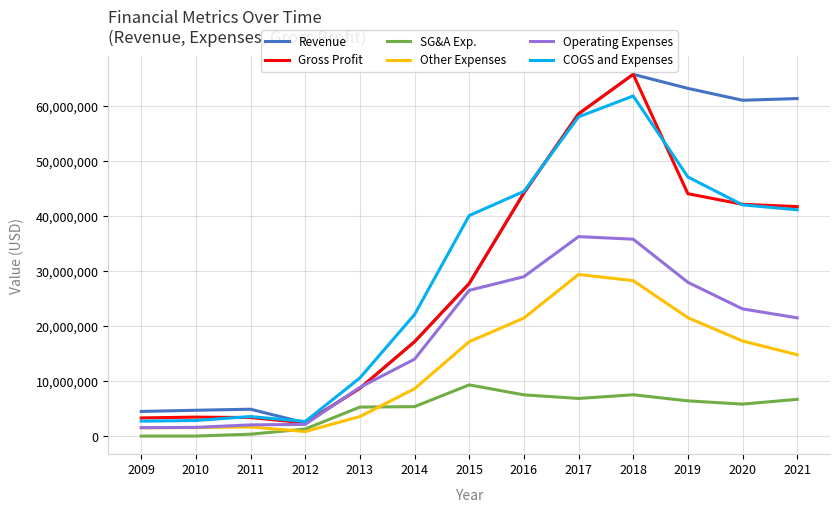

In Revenue, how many points are higher than both neighbors (excluding endpoints)?

2